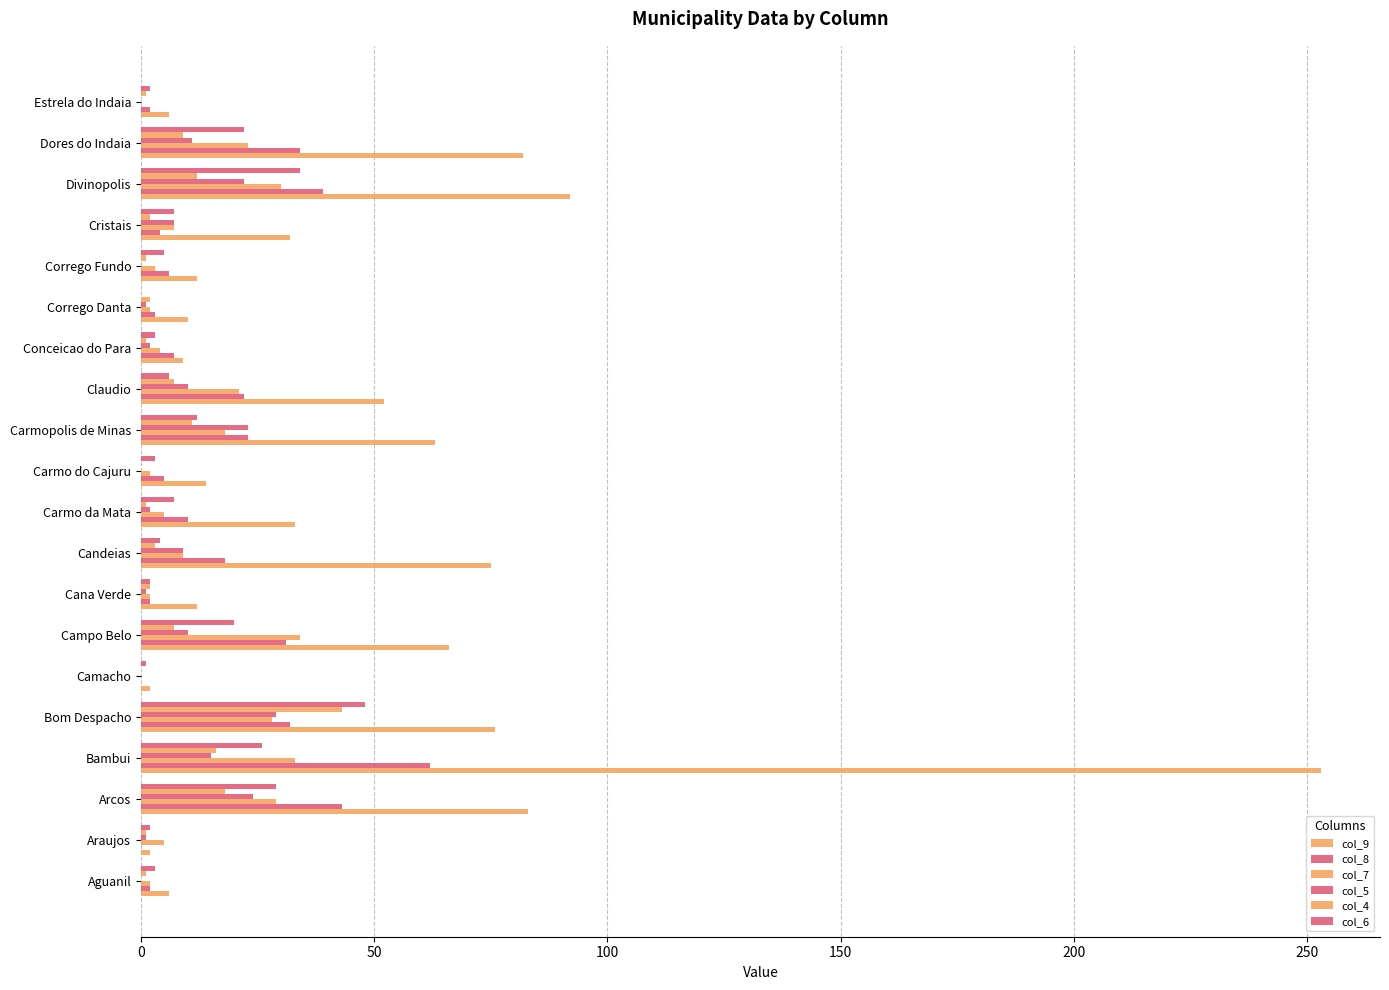

What is the difference between the second highest and minimum values in the col_7 series?

33